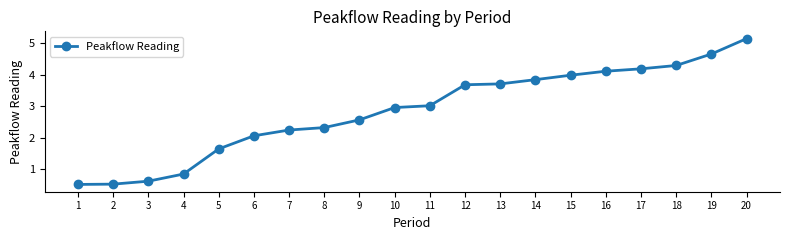

True or false: there are more than 2 points higher than both neighbors.

False